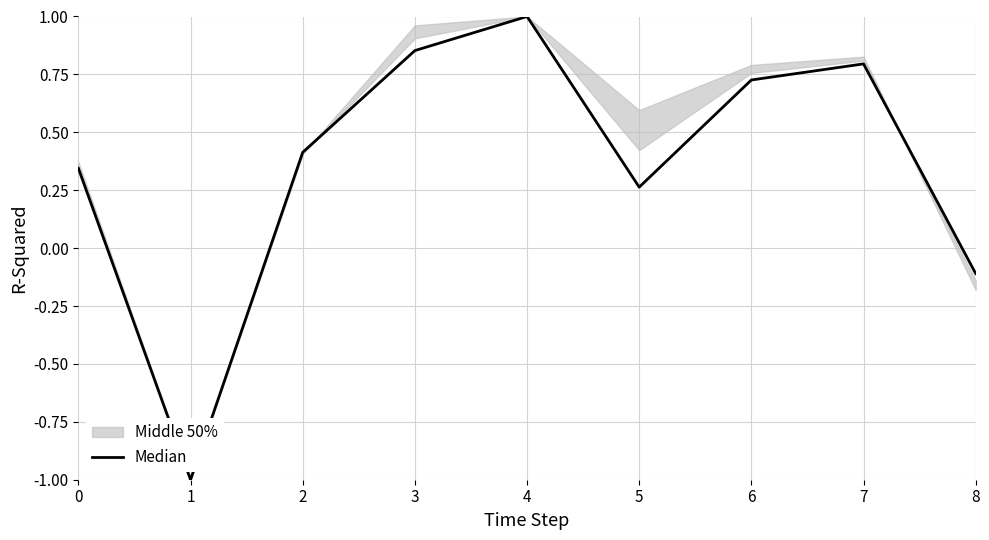

What is the smallest value displayed?

-1.0